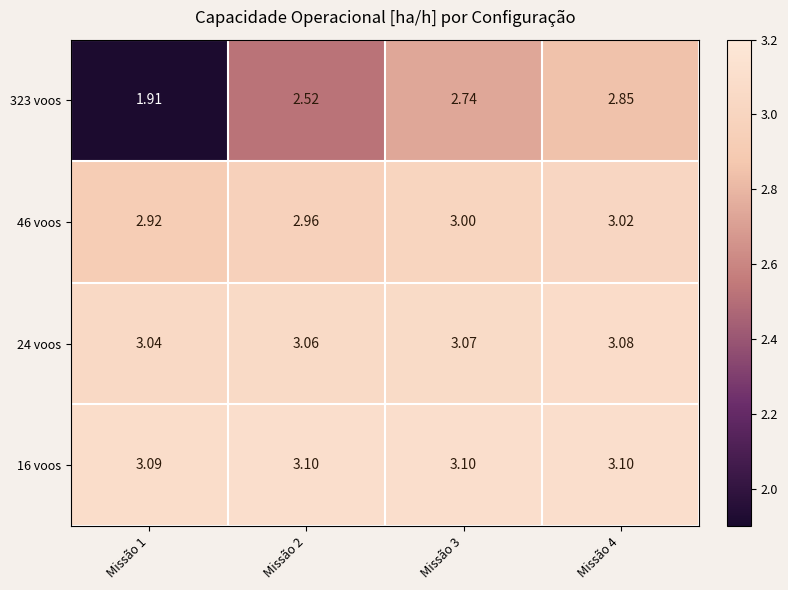

How many series are shown in this chart?

4